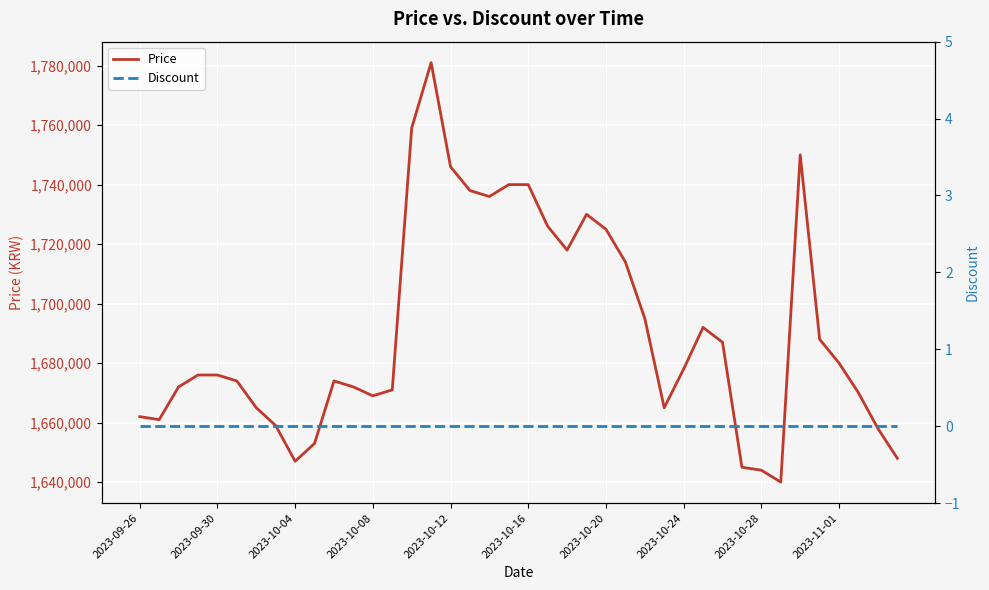

How many distinct data groups are displayed?

2